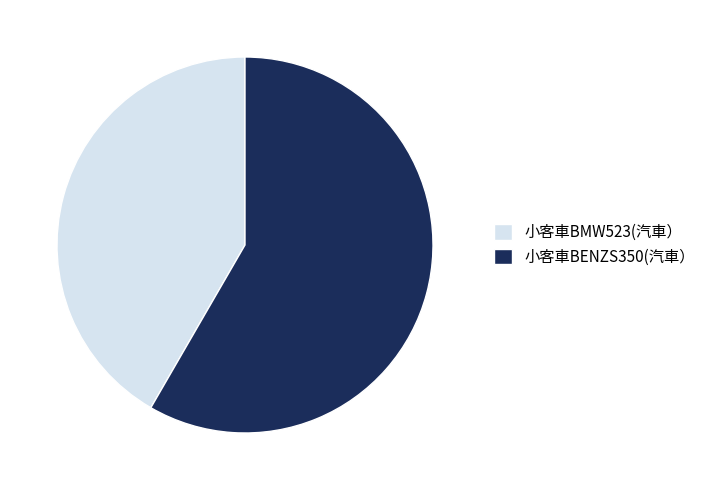

The 小客車BMW523(汽車） slice represents 42% of the pie. True or false?

True